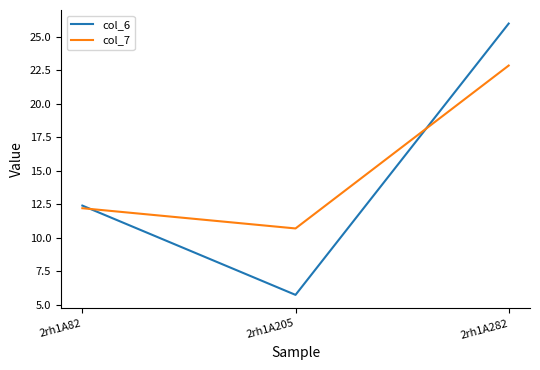

True or false: col_7 has a value of 12.2 at 2rh1A82.

True